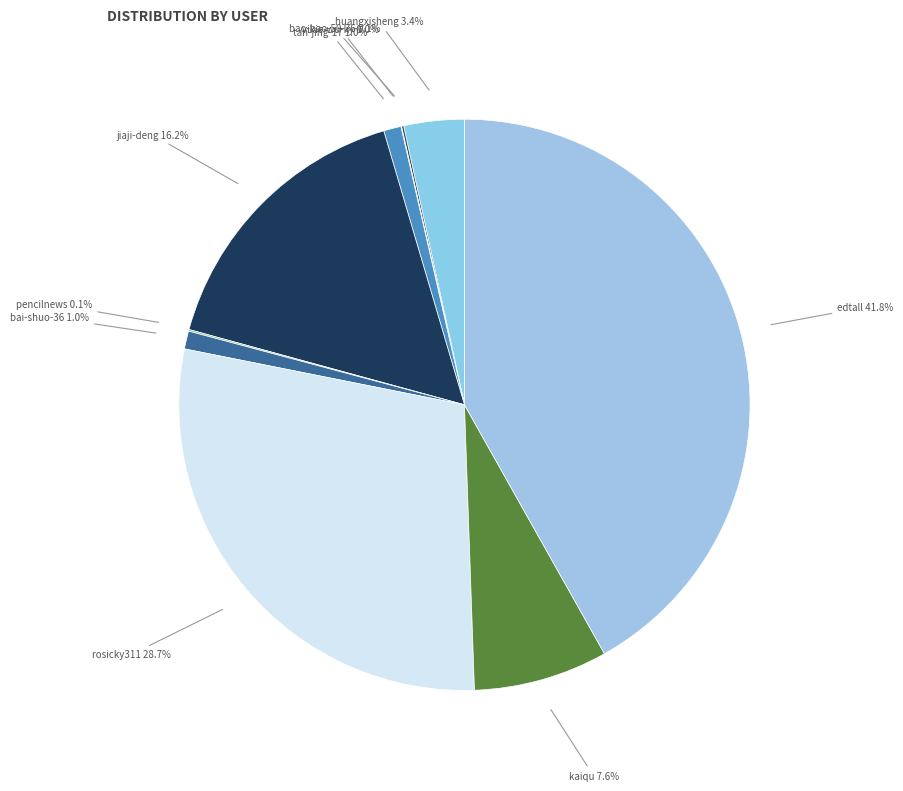

Do tan-jing-17 and jiaji-deng together represent more than half of the pie?

No